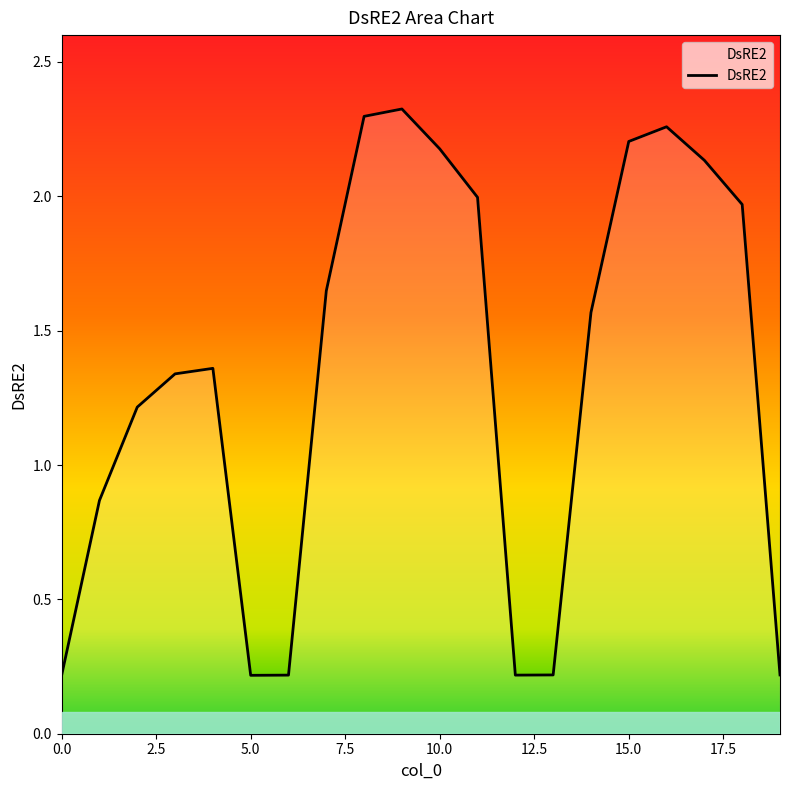

How many lines are shown in the chart?

1